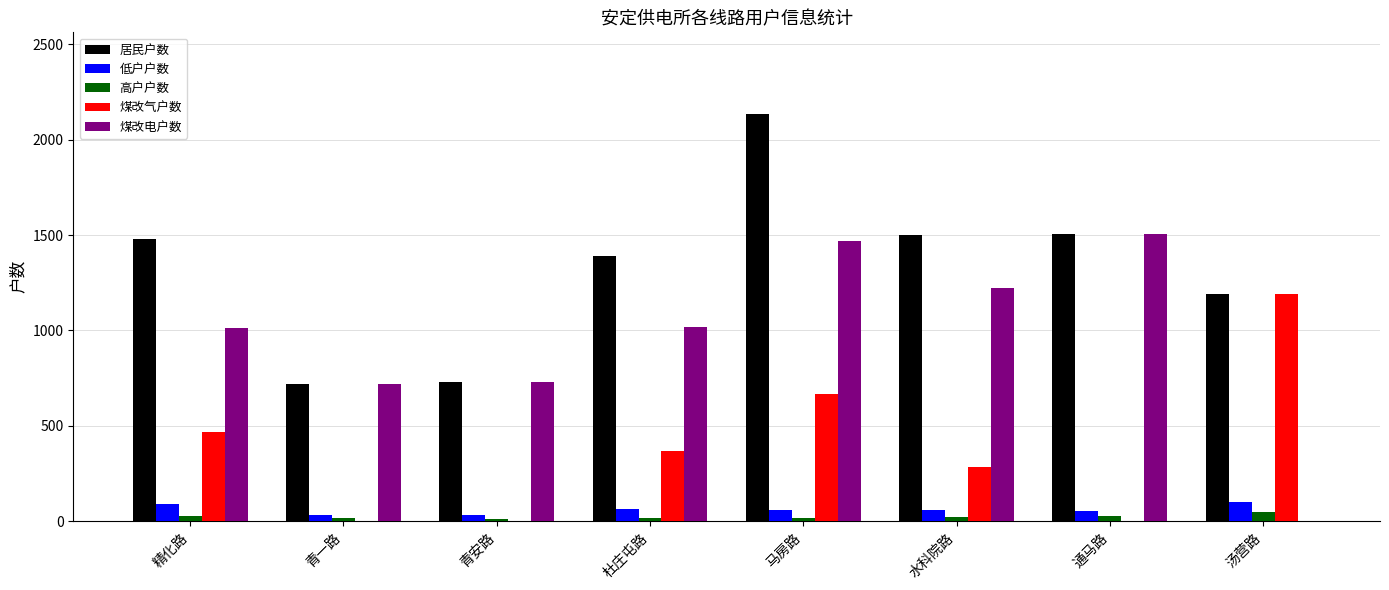

Which series changed the most between 精化路 and 青安路?

居民户数